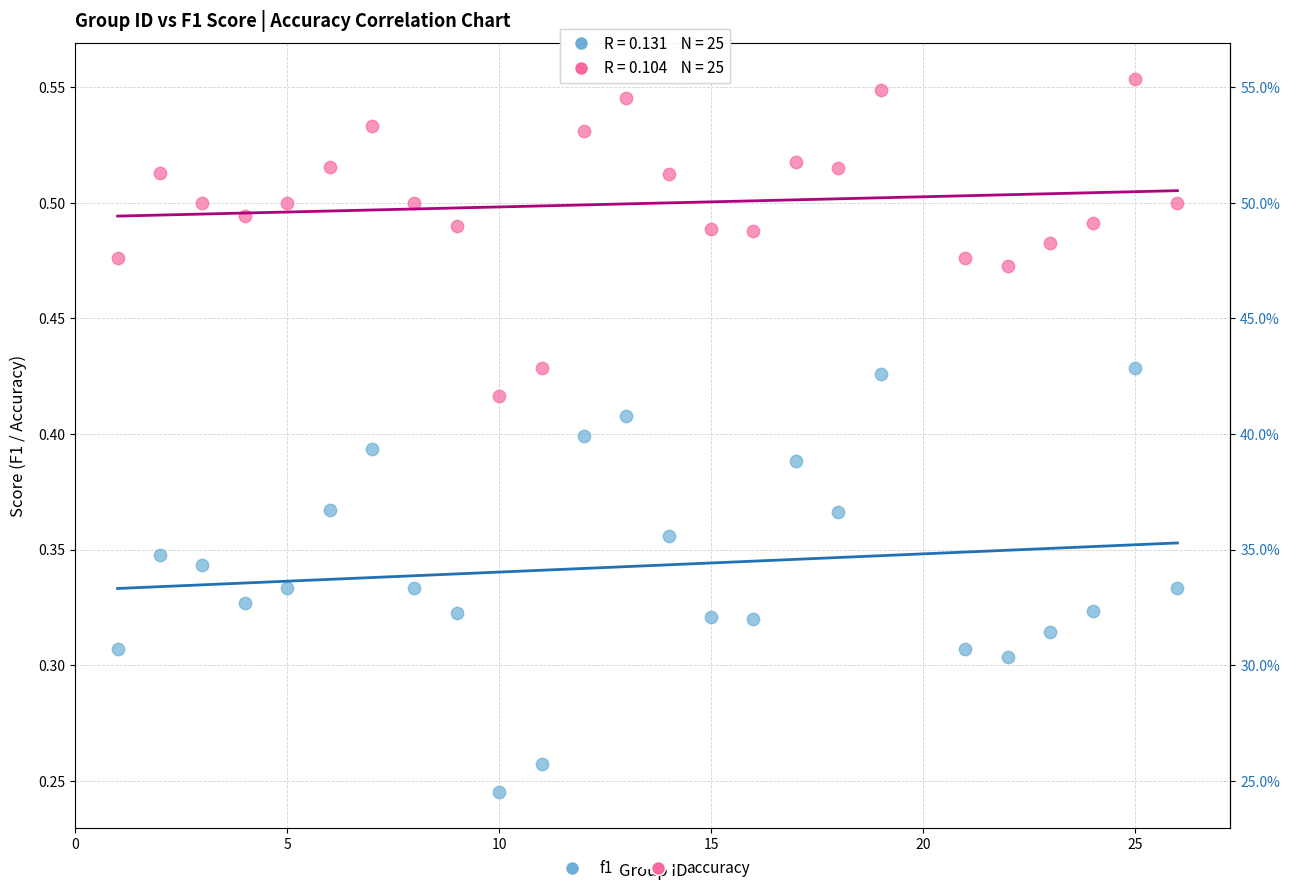

Which series reaches the maximum Y coordinate?

accuracy